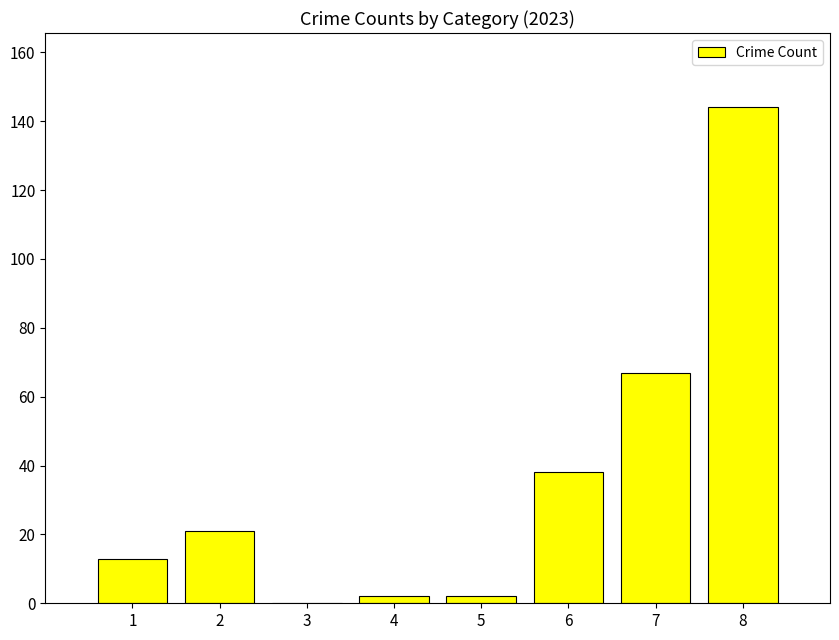

What is the average value?

36